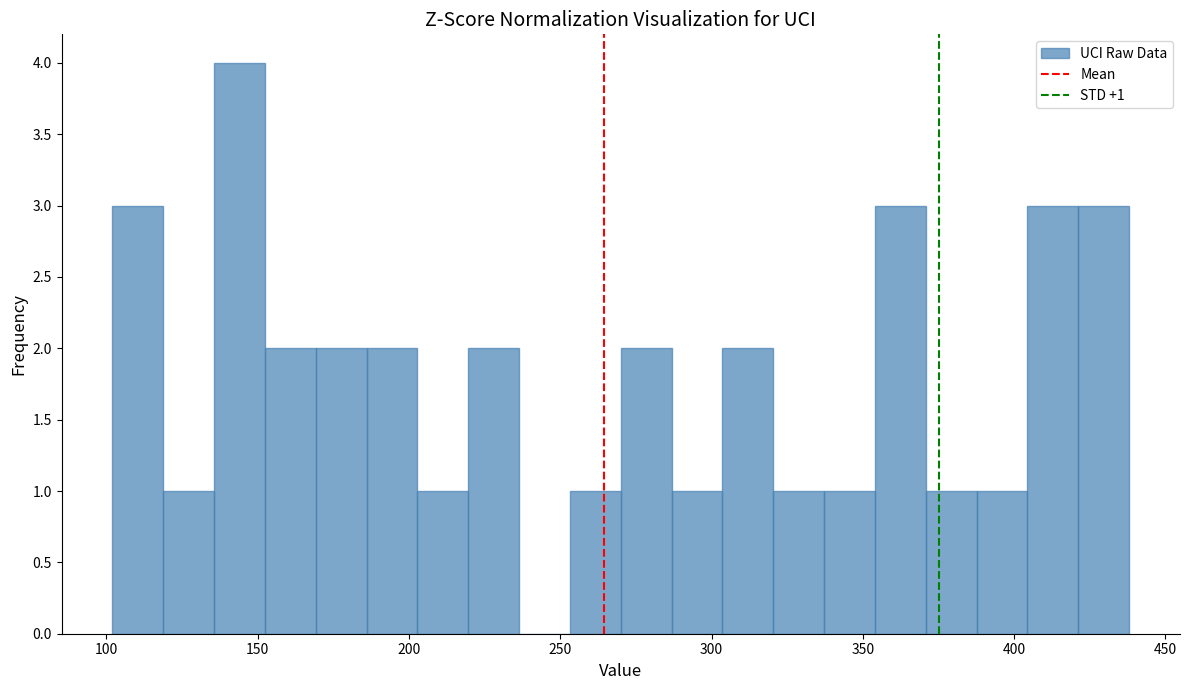

Read against the x-axis, roughly where is the centre of the tallest bar?

145